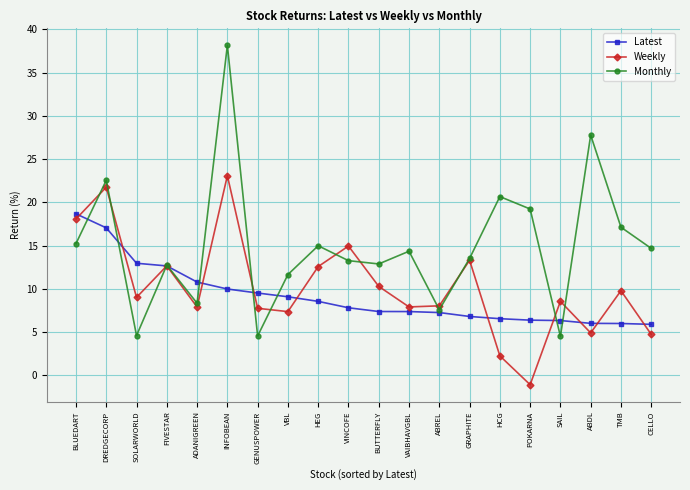

The Monthly series shows 6.9 at SOLARWORLD. True or false?

False